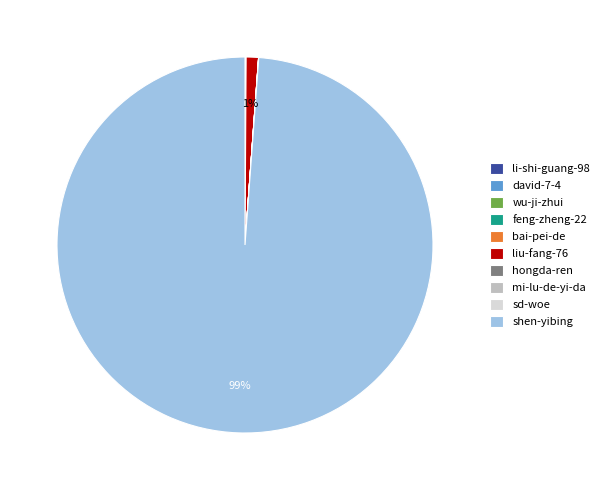

Which slice represents more than half of the pie?

shen-yibing